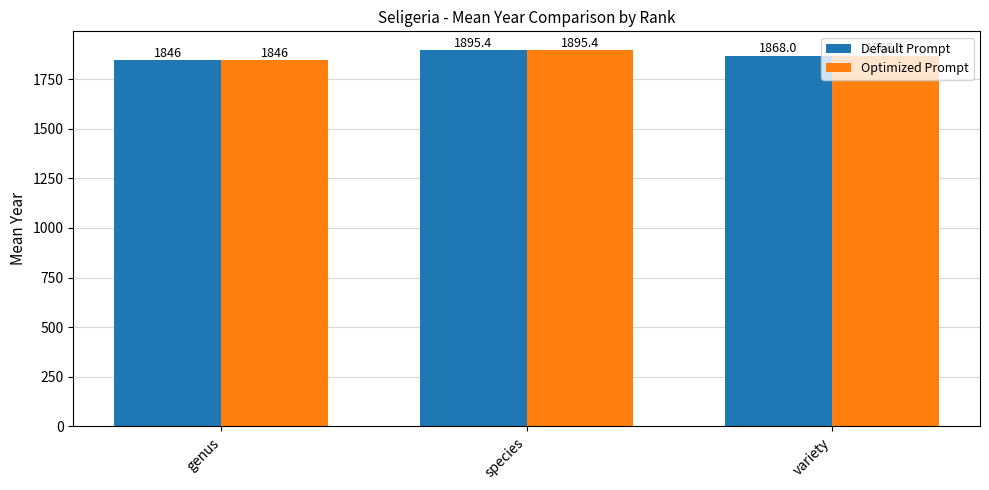

Which category has the lowest value in the Optimized Prompt series?

genus